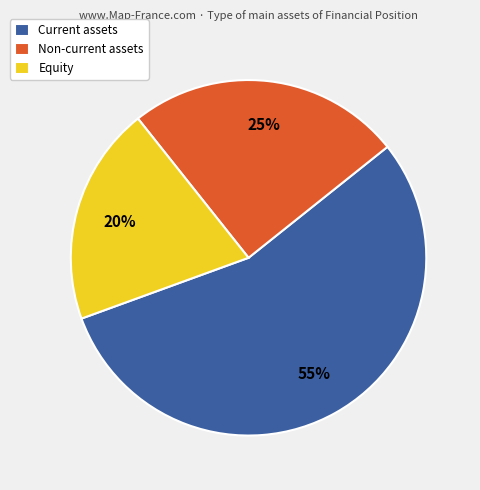

Do Equity and Current assets together represent more than half of the pie?

Yes